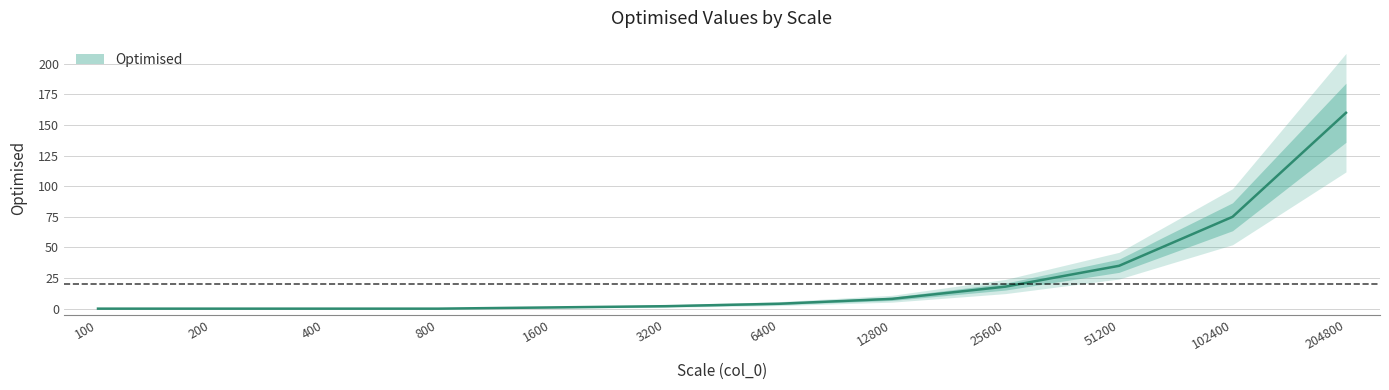

How many lines are shown in the chart?

1